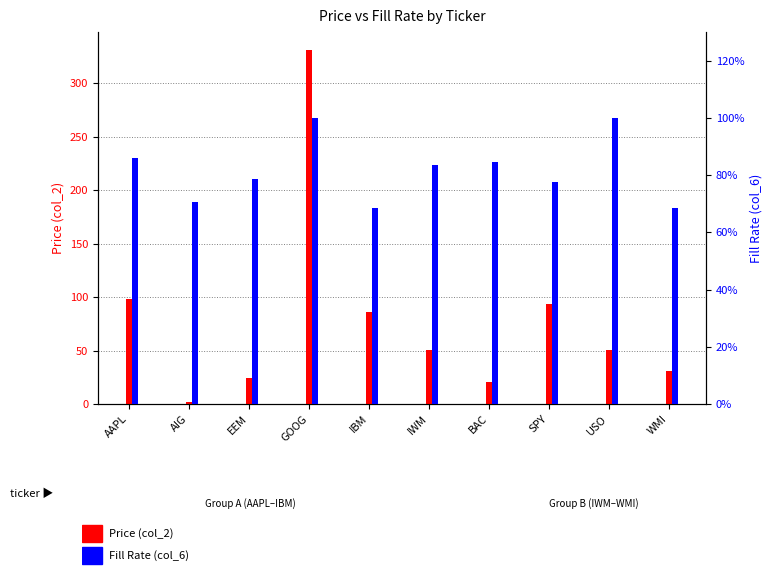

The value of Fill Rate (col_6) at IWM is 0.5. True or false?

False